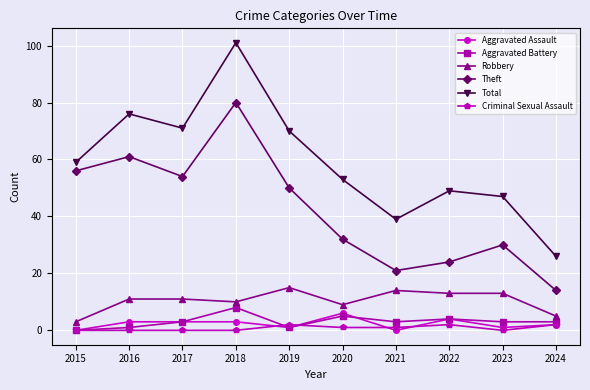

Where is Total nearest to the value 63?

2015